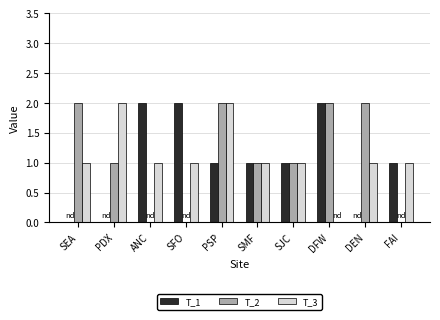

What are all the series names shown in the legend?

T_1, T_2, T_3